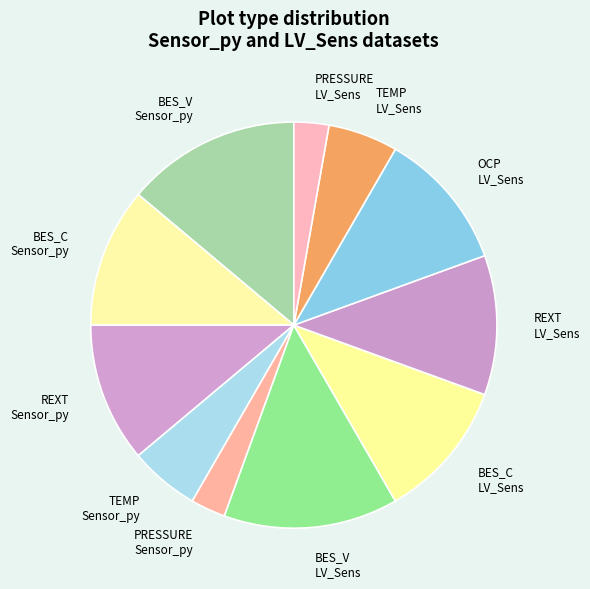

Is the sum of TEMP LV_Sens and REXT LV_Sens greater than half?

No